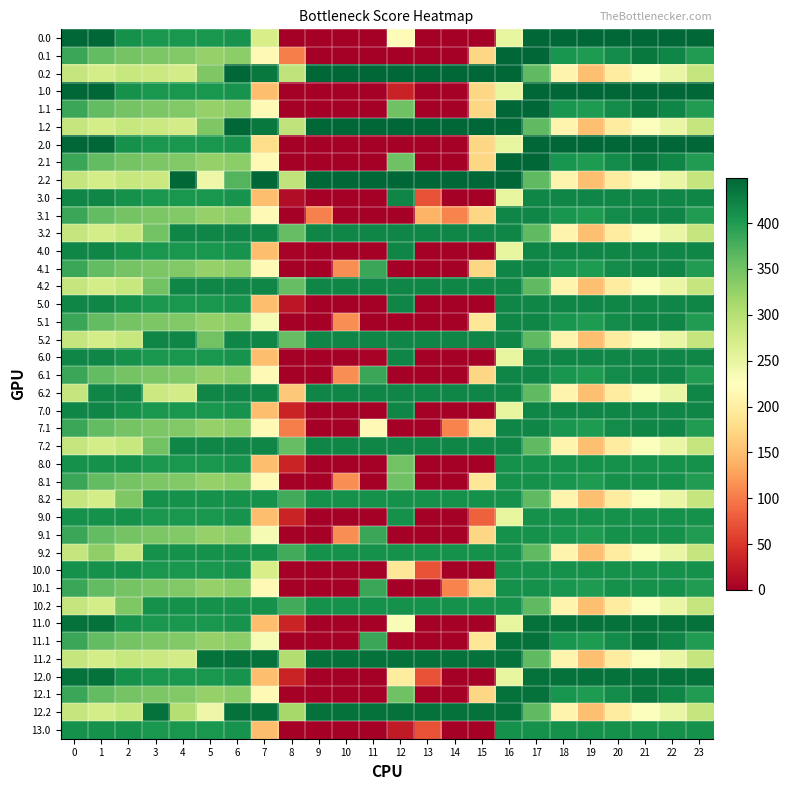

Reading left to right, list all the values displayed in this chart.

0.0: 0=449.0	1=449.0	2=410.3	3=404.4	4=404.9	5=403.8	6=408.0	7=270.7	8=0.0	9=0.0	10=0.0	11=0.0	12=217.6	13=0.0	14=0.0	15=0.0	16=250.9	17=449.0	18=449.0	19=449.0	20=449.0	21=449.0	22=449.0	23=449.0
0.1: 0=384.6	1=361.1	2=347.9	3=342.7	4=339.6	5=325.7	6=332.2	7=217.1	8=102.3	9=0.0	10=0.0	11=0.0	12=0.0	13=0.0	14=0.0	15=173.1	16=449.0	17=449.0	18=405.4	19=400.2	20=414.5	21=432.4	22=419.9	23=399.4
0.2: 0=287.1	1=272.7	2=285.5	3=281.0	4=274.4	5=340.5	6=449.0	7=432.6	8=291.3	9=449.0	10=449.0	11=449.0	12=449.0	13=449.0	14=449.0	15=449.0	16=449.0	17=362.4	18=210.0	19=151.0	20=199.2	21=226.4	22=247.4	23=287.5
1.0: 0=449.0	1=449.0	2=410.3	3=404.4	4=404.9	5=403.8	6=408.0	7=150.1	8=0.0	9=0.0	10=0.0	11=0.0	12=33.0	13=0.0	14=0.0	15=172.8	16=250.9	17=449.0	18=449.0	19=449.0	20=449.0	21=449.0	22=449.0	23=449.0
1.1: 0=384.6	1=361.1	2=347.9	3=342.7	4=339.6	5=325.7	6=332.2	7=217.1	8=0.0	9=0.0	10=0.0	11=0.0	12=350.8	13=0.0	14=0.0	15=173.1	16=449.0	17=449.0	18=405.4	19=400.2	20=414.5	21=432.4	22=419.9	23=399.4
1.2: 0=287.1	1=272.7	2=285.5	3=281.0	4=274.4	5=340.5	6=449.0	7=432.6	8=291.3	9=449.0	10=449.0	11=449.0	12=449.0	13=449.0	14=449.0	15=449.0	16=449.0	17=362.4	18=210.0	19=151.0	20=199.2	21=226.4	22=247.4	23=287.5
2.0: 0=449.0	1=449.0	2=410.3	3=404.4	4=404.9	5=403.8	6=408.0	7=177.9	8=0.0	9=0.0	10=0.0	11=0.0	12=0.0	13=0.0	14=0.3	15=172.8	16=250.9	17=449.0	18=449.0	19=449.0	20=449.0	21=449.0	22=449.0	23=449.0
2.1: 0=384.6	1=361.1	2=347.9	3=342.7	4=339.6	5=325.7	6=332.2	7=217.1	8=0.0	9=0.0	10=0.0	11=0.0	12=350.8	13=0.0	14=0.0	15=173.1	16=449.0	17=449.0	18=405.4	19=400.2	20=414.5	21=432.4	22=419.9	23=399.4
2.2: 0=287.1	1=272.7	2=285.5	3=281.0	4=449.0	5=245.0	6=369.9	7=449.0	8=291.3	9=449.0	10=449.0	11=449.0	12=449.0	13=449.0	14=449.0	15=449.0	16=449.0	17=362.4	18=210.0	19=151.0	20=199.2	21=226.4	22=247.4	23=287.5
3.0: 0=420.0	1=420.0	2=410.3	3=404.4	4=404.9	5=403.8	6=408.0	7=150.1	8=12.8	9=0.0	10=0.0	11=0.0	12=420.0	13=70.2	14=0.0	15=0.0	16=250.9	17=420.0	18=420.0	19=420.0	20=420.0	21=420.0	22=420.0	23=420.0
3.1: 0=384.6	1=361.1	2=347.9	3=342.7	4=339.6	5=325.7	6=332.2	7=217.1	8=0.0	9=104.8	10=0.0	11=0.0	12=0.0	13=141.2	14=105.5	15=173.1	16=420.0	17=420.0	18=405.4	19=400.2	20=414.5	21=420.0	22=419.9	23=399.4
3.2: 0=287.1	1=272.7	2=285.5	3=350.3	4=420.0	5=420.0	6=420.0	7=420.0	8=358.3	9=420.0	10=420.0	11=420.0	12=420.0	13=420.0	14=420.0	15=420.0	16=420.0	17=362.4	18=210.0	19=151.0	20=199.2	21=226.4	22=247.4	23=287.5
4.0: 0=420.0	1=420.0	2=410.3	3=404.4	4=404.9	5=403.8	6=408.0	7=150.1	8=4.6	9=0.0	10=0.0	11=0.0	12=420.0	13=0.0	14=0.0	15=0.0	16=250.9	17=420.0	18=420.0	19=420.0	20=420.0	21=420.0	22=420.0	23=420.0
4.1: 0=384.6	1=361.1	2=347.9	3=342.7	4=339.6	5=325.7	6=332.2	7=217.1	8=0.0	9=0.0	10=114.0	11=384.7	12=0.0	13=0.0	14=0.0	15=173.1	16=420.0	17=420.0	18=405.4	19=400.2	20=414.5	21=420.0	22=419.9	23=399.4
4.2: 0=287.1	1=272.7	2=285.5	3=350.3	4=420.0	5=420.0	6=420.0	7=420.0	8=358.3	9=420.0	10=420.0	11=420.0	12=420.0	13=420.0	14=420.0	15=420.0	16=420.0	17=362.4	18=210.0	19=151.0	20=199.2	21=226.4	22=247.4	23=287.5
5.0: 0=420.0	1=420.0	2=410.3	3=404.4	4=404.9	5=403.8	6=408.0	7=150.1	8=21.8	9=0.0	10=0.0	11=0.0	12=420.0	13=0.0	14=0.0	15=0.0	16=420.0	17=420.0	18=420.0	19=420.0	20=420.0	21=420.0	22=420.0	23=420.0
5.1: 0=384.6	1=361.1	2=347.9	3=342.7	4=339.6	5=325.7	6=332.2	7=234.9	8=0.0	9=0.0	10=114.0	11=0.0	12=0.0	13=0.0	14=0.0	15=190.4	16=420.0	17=420.0	18=405.4	19=400.2	20=414.5	21=420.0	22=419.9	23=399.4
5.2: 0=287.1	1=272.7	2=285.5	3=420.0	4=420.0	5=350.3	6=420.0	7=420.0	8=358.3	9=420.0	10=420.0	11=420.0	12=420.0	13=420.0	14=420.0	15=420.0	16=420.0	17=362.4	18=210.0	19=151.0	20=199.2	21=226.4	22=247.4	23=287.5
6.0: 0=420.0	1=420.0	2=410.3	3=404.4	4=404.9	5=403.8	6=408.0	7=150.1	8=0.0	9=0.0	10=0.0	11=4.3	12=420.0	13=0.0	14=0.3	15=0.0	16=250.9	17=420.0	18=420.0	19=420.0	20=420.0	21=420.0	22=420.0	23=420.0
6.1: 0=384.6	1=361.1	2=347.9	3=342.7	4=339.6	5=325.7	6=332.2	7=217.1	8=0.0	9=0.0	10=114.0	11=384.7	12=0.0	13=0.0	14=0.0	15=173.1	16=420.0	17=420.0	18=405.4	19=400.2	20=414.5	21=420.0	22=419.9	23=399.4
6.2: 0=287.1	1=420.0	2=420.0	3=281.0	4=274.4	5=420.0	6=420.0	7=420.0	8=158.9	9=420.0	10=420.0	11=420.0	12=420.0	13=420.0	14=420.0	15=420.0	16=420.0	17=362.4	18=210.0	19=151.0	20=199.2	21=226.4	22=247.4	23=420.0
7.0: 0=420.0	1=420.0	2=410.3	3=404.4	4=404.9	5=403.8	6=408.0	7=150.1	8=35.0	9=0.0	10=0.0	11=0.0	12=420.0	13=0.0	14=0.0	15=0.0	16=250.9	17=420.0	18=420.0	19=420.0	20=420.0	21=420.0	22=420.0	23=420.0
7.1: 0=384.6	1=361.1	2=347.9	3=342.7	4=339.6	5=325.7	6=332.2	7=217.1	8=102.3	9=0.0	10=0.0	11=216.6	12=0.0	13=0.0	14=105.5	15=190.4	16=420.0	17=420.0	18=405.4	19=400.2	20=414.5	21=420.0	22=419.9	23=399.4
7.2: 0=287.1	1=272.7	2=285.5	3=350.3	4=420.0	5=420.0	6=420.0	7=420.0	8=358.3	9=420.0	10=420.0	11=420.0	12=420.0	13=420.0	14=420.0	15=420.0	16=420.0	17=362.4	18=210.0	19=151.0	20=199.2	21=226.4	22=247.4	23=287.5
8.0: 0=410.0	1=410.0	2=410.0	3=404.4	4=404.9	5=403.8	6=408.0	7=150.1	8=35.0	9=0.0	10=0.0	11=0.0	12=349.8	13=0.0	14=0.3	15=0.0	16=410.0	17=410.0	18=410.0	19=410.0	20=410.0	21=410.0	22=410.0	23=410.0
8.1: 0=384.6	1=361.1	2=347.9	3=342.7	4=339.6	5=325.7	6=332.2	7=217.1	8=0.0	9=0.0	10=114.0	11=0.0	12=350.8	13=0.0	14=0.0	15=190.4	16=410.0	17=410.0	18=405.4	19=400.2	20=410.0	21=410.0	22=410.0	23=399.4
8.2: 0=287.1	1=272.7	2=340.9	3=410.0	4=410.0	5=410.0	6=410.0	7=410.0	8=380.3	9=410.0	10=410.0	11=410.0	12=410.0	13=410.0	14=410.0	15=410.0	16=410.0	17=362.4	18=210.0	19=151.0	20=199.2	21=226.4	22=247.4	23=287.5
9.0: 0=410.0	1=410.0	2=410.0	3=404.4	4=404.9	5=403.8	6=408.0	7=150.1	8=35.0	9=0.0	10=0.0	11=0.0	12=410.0	13=0.0	14=0.0	15=80.9	16=250.9	17=410.0	18=410.0	19=410.0	20=410.0	21=410.0	22=410.0	23=410.0
9.1: 0=384.6	1=361.1	2=347.9	3=342.7	4=339.6	5=325.7	6=332.2	7=234.9	8=0.0	9=0.0	10=114.0	11=384.7	12=0.0	13=0.0	14=0.0	15=173.1	16=410.0	17=410.0	18=405.4	19=400.2	20=410.0	21=410.0	22=410.0	23=399.4
9.2: 0=287.1	1=328.1	2=285.5	3=410.0	4=410.0	5=410.0	6=410.0	7=410.0	8=380.3	9=410.0	10=410.0	11=410.0	12=410.0	13=410.0	14=410.0	15=410.0	16=410.0	17=362.4	18=210.0	19=151.0	20=199.2	21=226.4	22=247.4	23=287.5
10.0: 0=410.0	1=410.0	2=410.0	3=404.4	4=404.9	5=403.8	6=408.0	7=270.7	8=0.0	9=0.0	10=0.0	11=0.0	12=189.9	13=70.2	14=0.0	15=0.0	16=410.0	17=410.0	18=410.0	19=410.0	20=410.0	21=410.0	22=410.0	23=410.0
10.1: 0=384.6	1=361.1	2=347.9	3=342.7	4=339.6	5=325.7	6=332.2	7=217.1	8=0.0	9=0.0	10=0.0	11=384.7	12=0.0	13=0.0	14=105.5	15=173.1	16=410.0	17=410.0	18=405.4	19=400.2	20=410.0	21=410.0	22=410.0	23=399.4
10.2: 0=287.1	1=272.7	2=340.9	3=410.0	4=410.0	5=410.0	6=410.0	7=410.0	8=380.3	9=410.0	10=410.0	11=410.0	12=410.0	13=410.0	14=410.0	15=410.0	16=410.0	17=362.4	18=210.0	19=151.0	20=199.2	21=226.4	22=247.4	23=287.5
11.0: 0=439.0	1=439.0	2=410.3	3=404.4	4=404.9	5=403.8	6=408.0	7=150.1	8=35.0	9=0.0	10=0.0	11=0.0	12=231.3	13=0.0	14=0.0	15=0.0	16=250.9	17=439.0	18=439.0	19=439.0	20=439.0	21=439.0	22=439.0	23=439.0
11.1: 0=384.6	1=361.1	2=347.9	3=342.7	4=339.6	5=325.7	6=332.2	7=234.9	8=0.0	9=0.0	10=0.0	11=384.7	12=0.0	13=0.0	14=0.0	15=190.4	16=439.0	17=439.0	18=405.4	19=400.2	20=414.5	21=432.4	22=419.9	23=399.4
11.2: 0=287.1	1=272.7	2=285.5	3=281.0	4=274.4	5=439.0	6=439.0	7=439.0	8=303.6	9=439.0	10=439.0	11=439.0	12=439.0	13=439.0	14=439.0	15=439.0	16=439.0	17=362.4	18=210.0	19=151.0	20=199.2	21=226.4	22=247.4	23=287.5
12.0: 0=439.0	1=439.0	2=410.3	3=404.4	4=404.9	5=403.8	6=408.0	7=150.1	8=35.0	9=0.0	10=0.0	11=0.0	12=197.8	13=70.2	14=0.0	15=0.0	16=250.9	17=439.0	18=439.0	19=439.0	20=439.0	21=439.0	22=439.0	23=439.0
12.1: 0=384.6	1=361.1	2=347.9	3=342.7	4=339.6	5=325.7	6=332.2	7=217.1	8=0.0	9=0.0	10=0.0	11=0.0	12=350.8	13=0.0	14=0.0	15=173.1	16=439.0	17=439.0	18=405.4	19=400.2	20=414.5	21=432.4	22=419.9	23=399.4
12.2: 0=287.1	1=272.7	2=285.5	3=439.0	4=300.6	5=245.0	6=439.0	7=439.0	8=313.3	9=439.0	10=439.0	11=439.0	12=439.0	13=439.0	14=439.0	15=439.0	16=439.0	17=362.4	18=210.0	19=151.0	20=199.2	21=226.4	22=247.4	23=287.5
13.0: 0=410.0	1=410.0	2=410.0	3=404.4	4=404.9	5=403.8	6=408.0	7=150.1	8=0.0	9=0.0	10=0.0	11=0.0	12=24.8	13=70.2	14=0.3	15=0.0	16=410.0	17=410.0	18=410.0	19=410.0	20=410.0	21=410.0	22=410.0	23=410.0